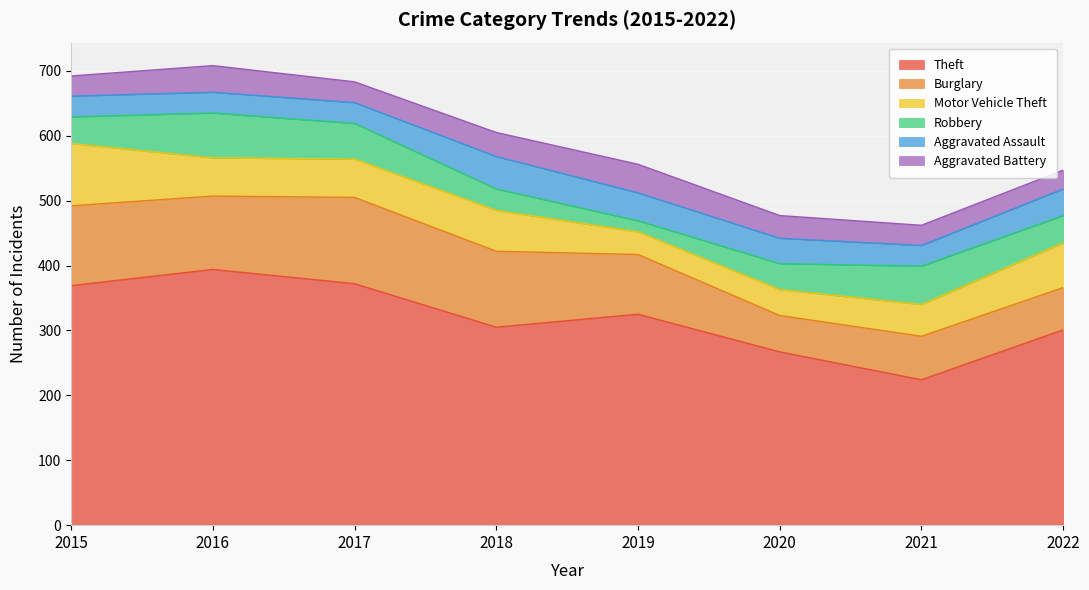

What is the value of the Burglary point at the 8th from the left?

65